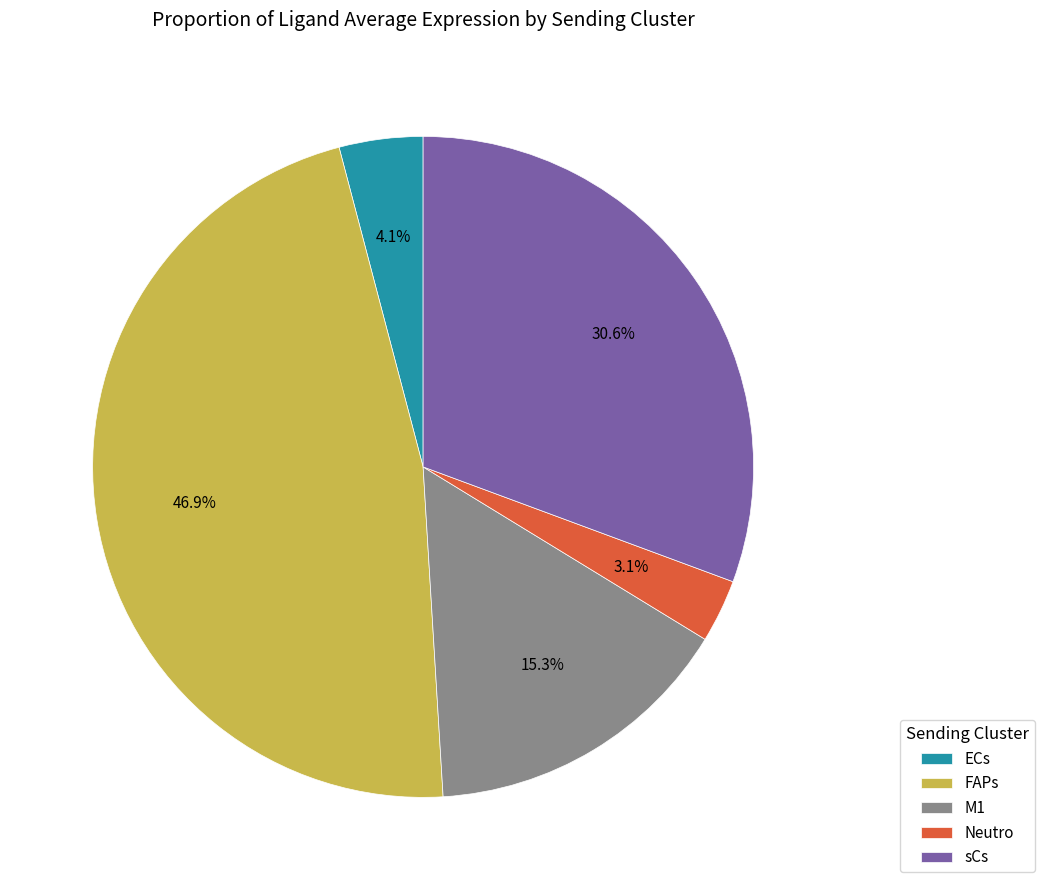

What portion of the pie excludes Neutro?

96.9%